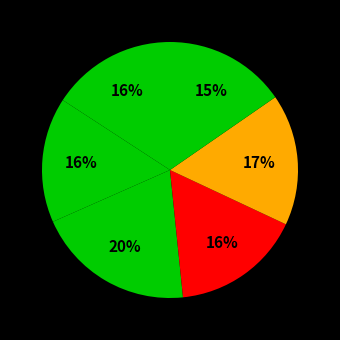

How many slices are in this pie chart?

6